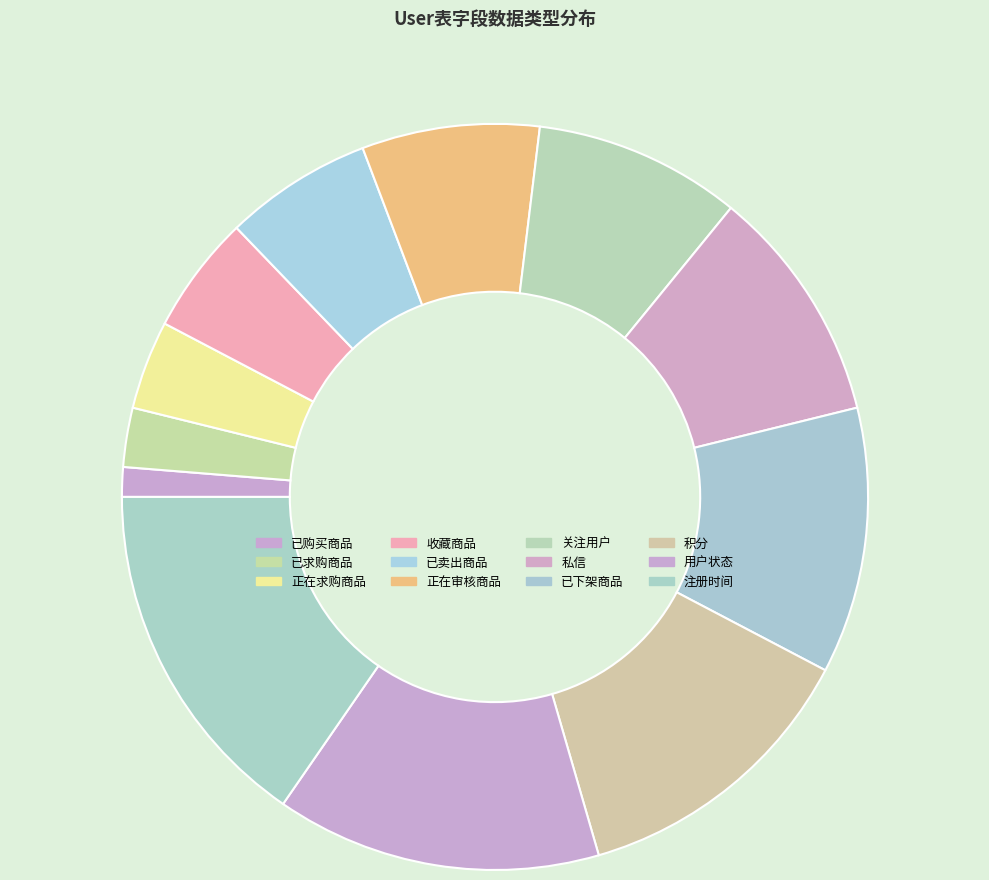

Which slice is the smallest?

已购买商品